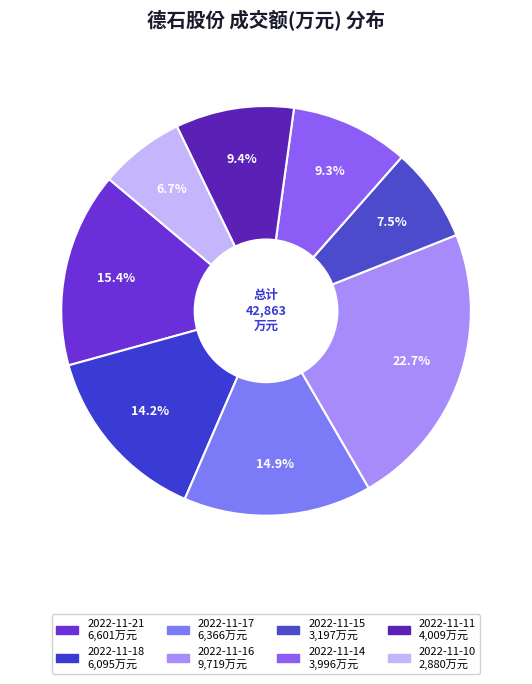

How many slices are in this pie chart?

8